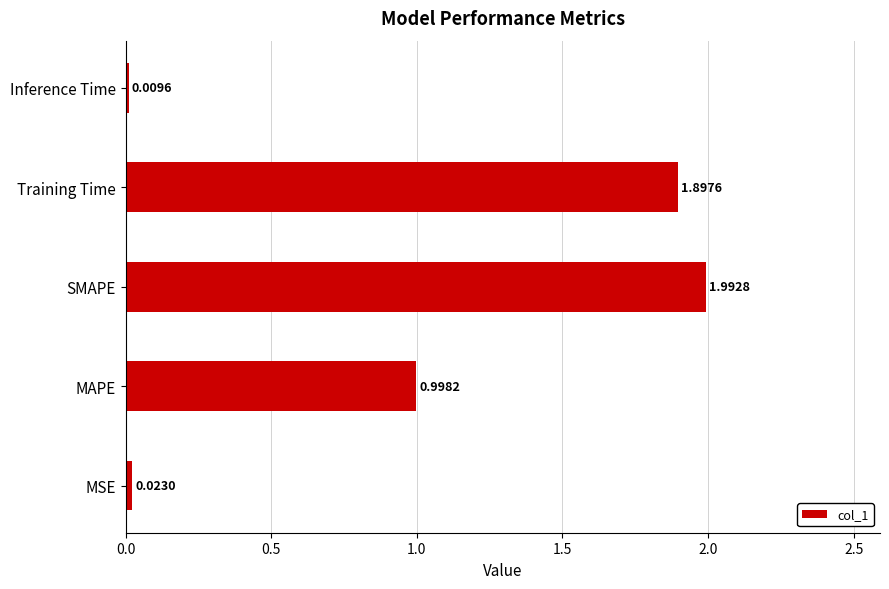

What is the sum of all values?

4.9